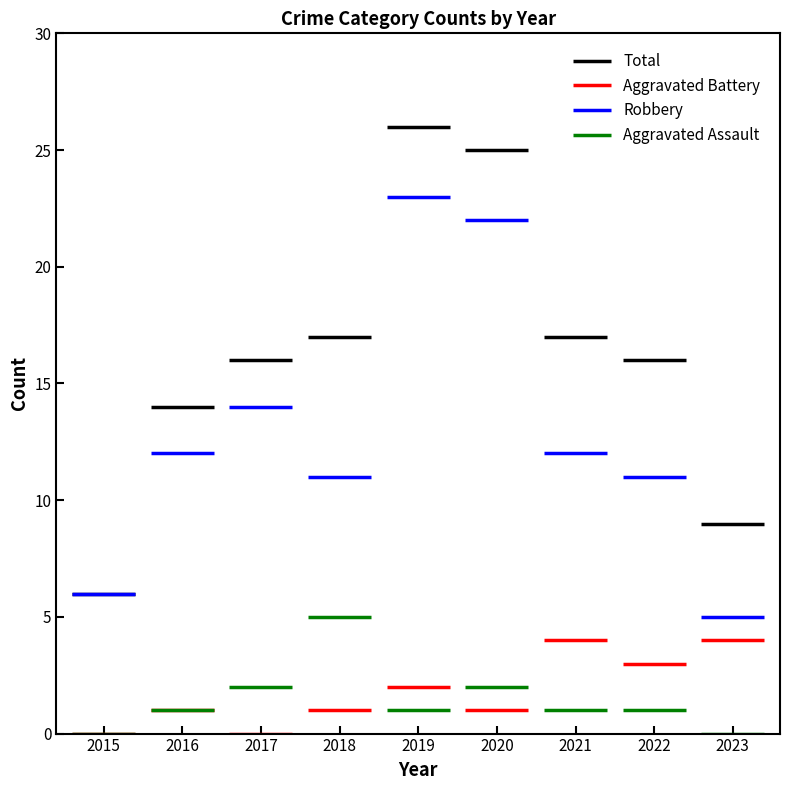

Rank the series at 2022 from lowest to highest value.

Aggravated Assault, Aggravated Battery, Robbery, Total